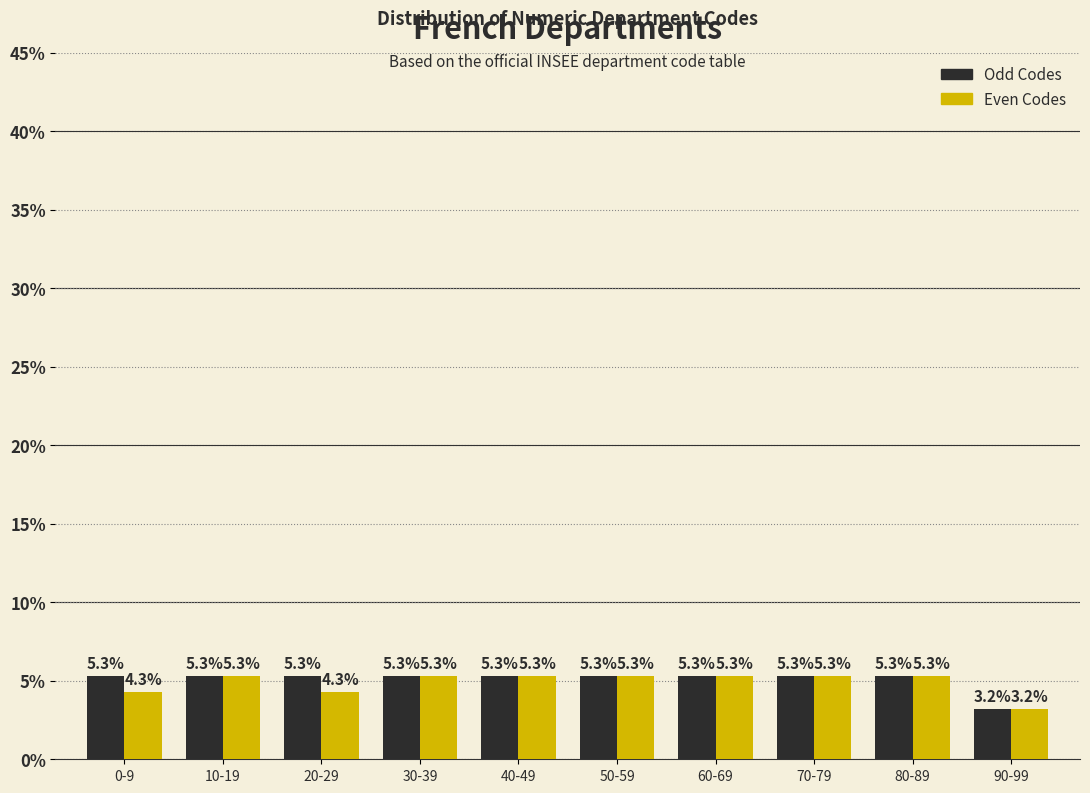

Reading left to right, list all the values displayed in this chart.

Odd Codes: 5.3	5.3	5.3	5.3	5.3	5.3	5.3	5.3	5.3	3.2
Even Codes: 4.3	5.3	4.3	5.3	5.3	5.3	5.3	5.3	5.3	3.2